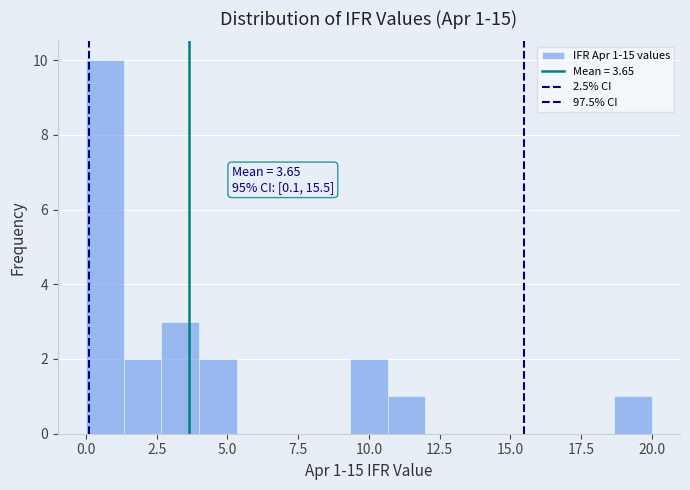

Around what value on the x-axis is the tallest bar? Give the approximate position of its centre, as read against the axis.

0.5